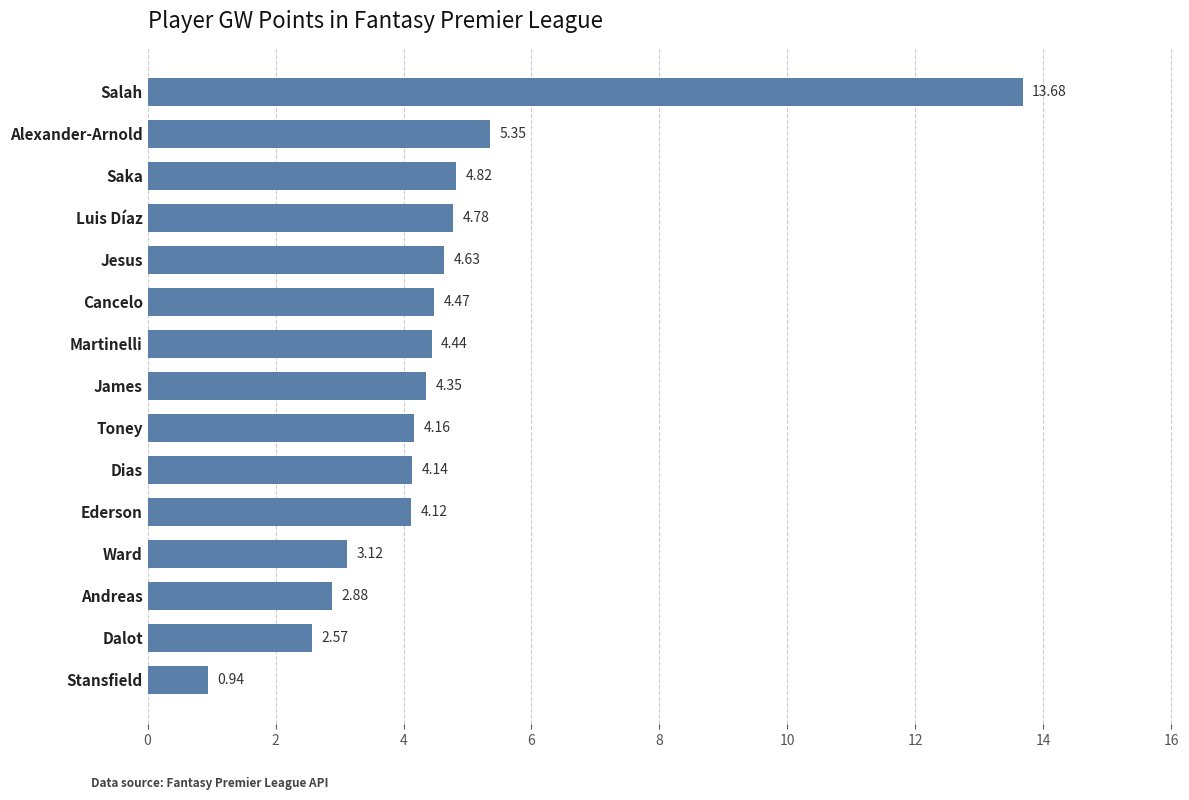

What is the change in value from Dias to Martinelli?

+0.3